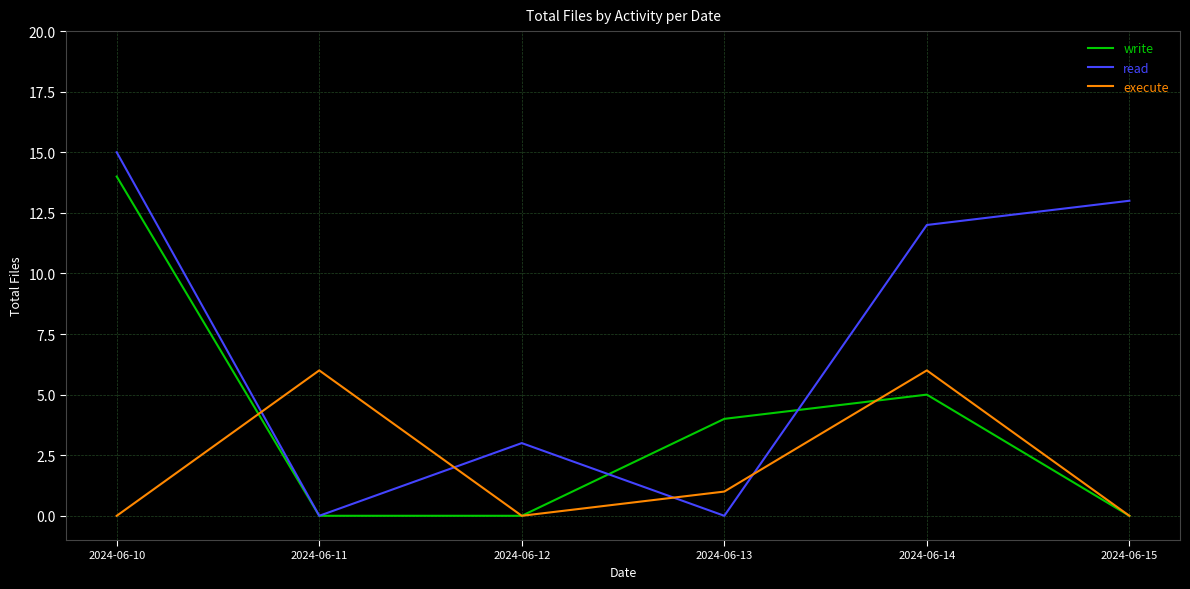

True or false: execute has more than 2 interior local peaks.

False